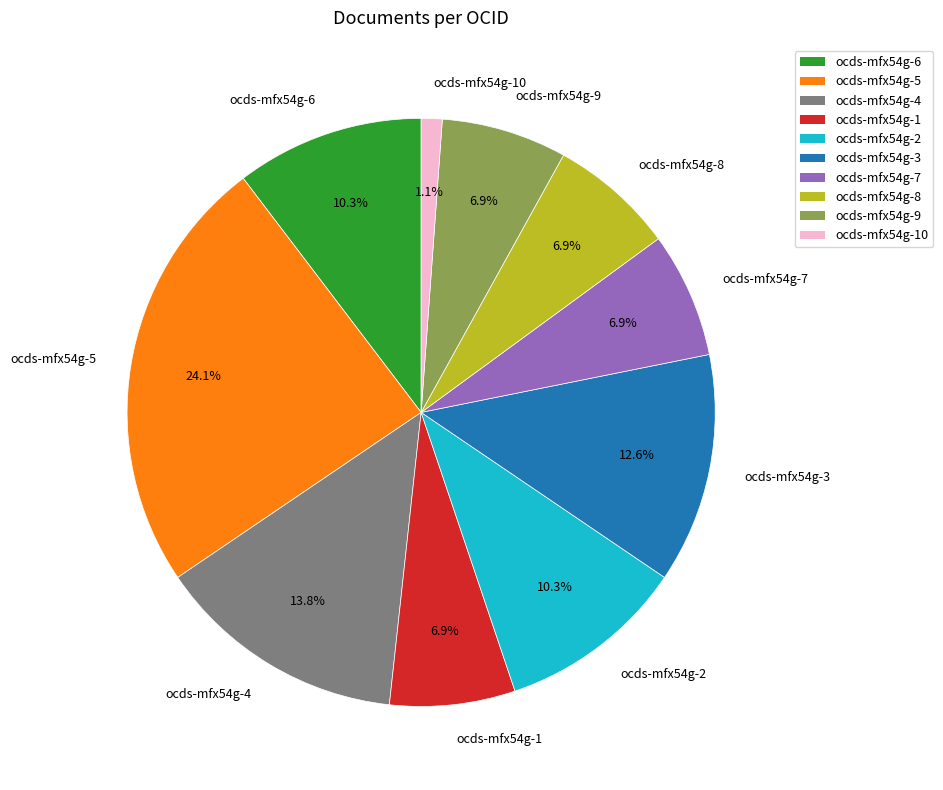

Do ocds-mfx54g-4 and ocds-mfx54g-6 together represent more than half of the pie?

No